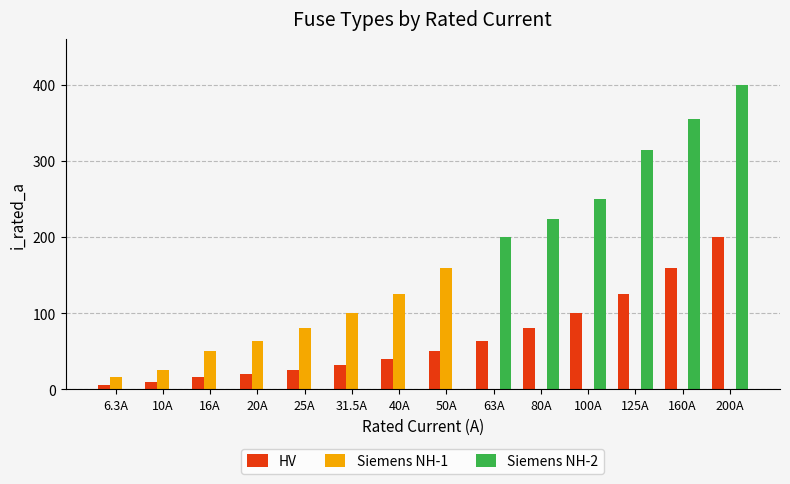

What is the greatest value displayed?

400.0